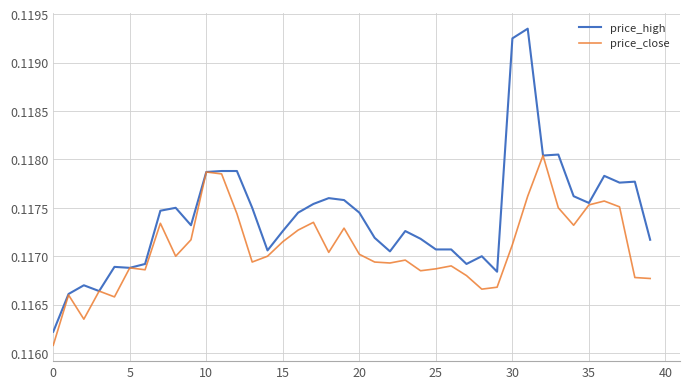

Which series has the largest range (max minus min)?

price_high